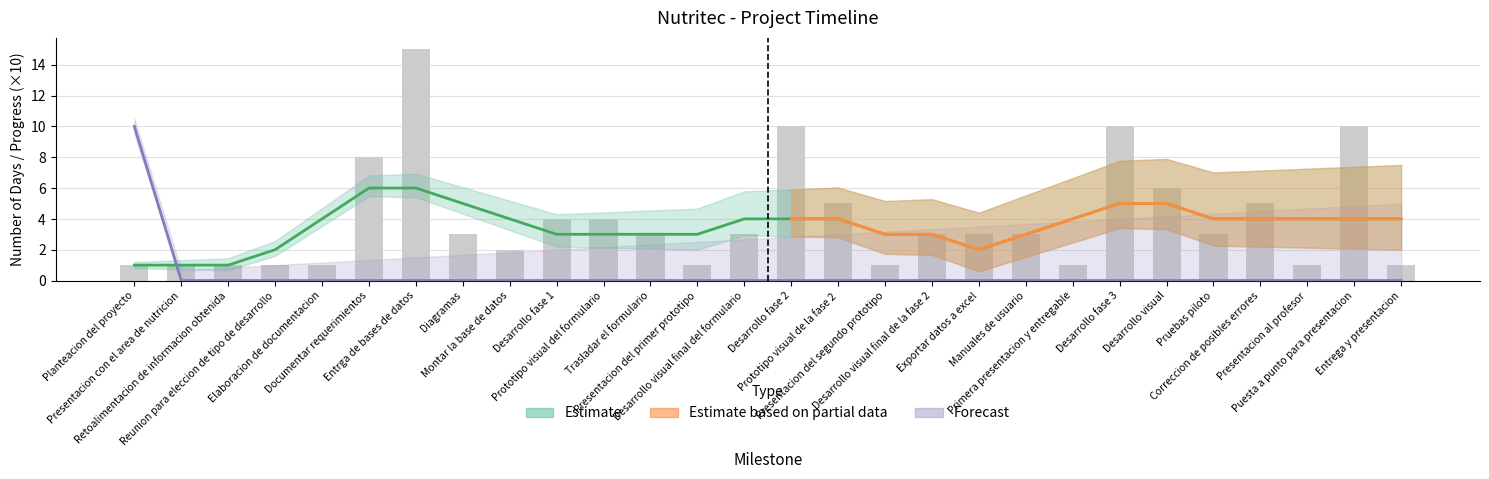

The value at Diagramas is 3. True or false?

True